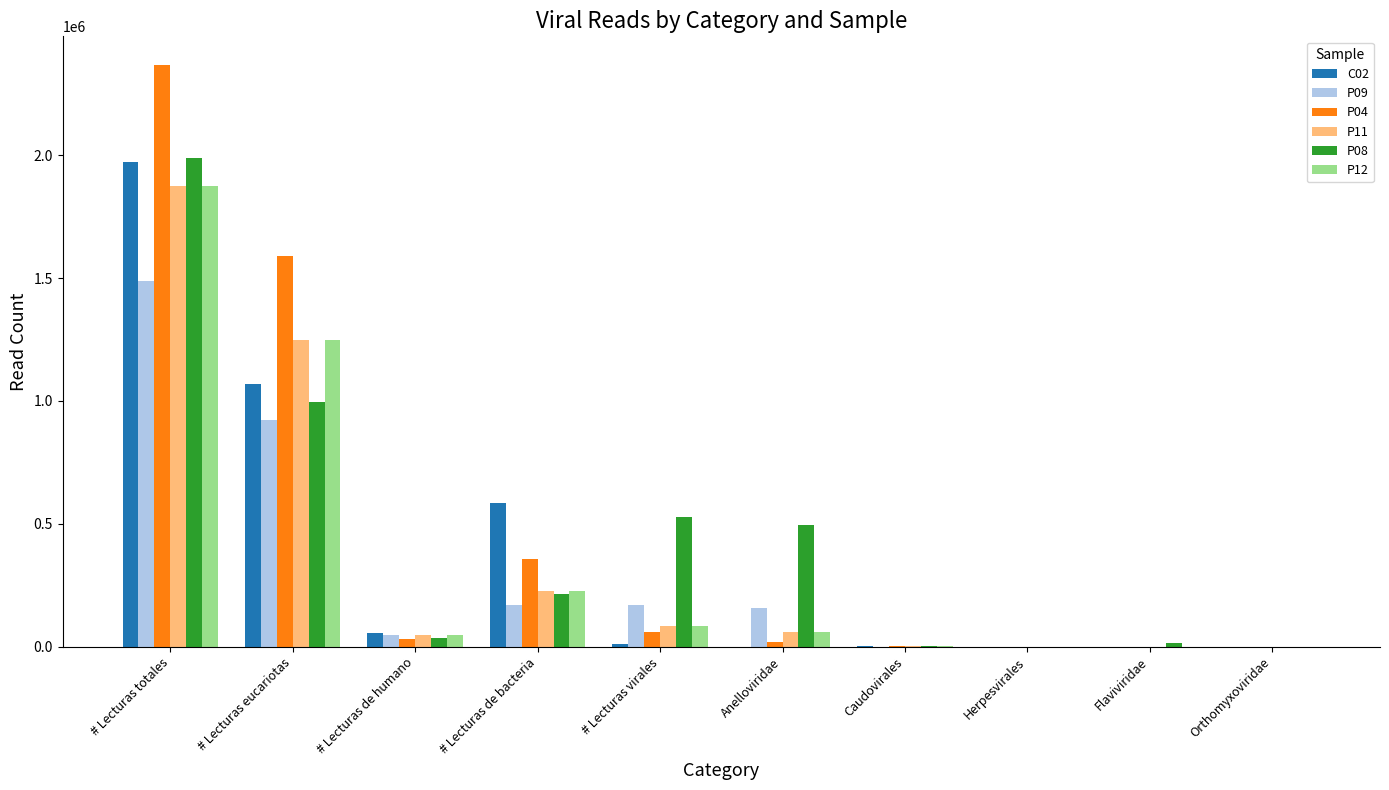

Which series changed the most between # Lecturas virales and Anelloviridae?

P04